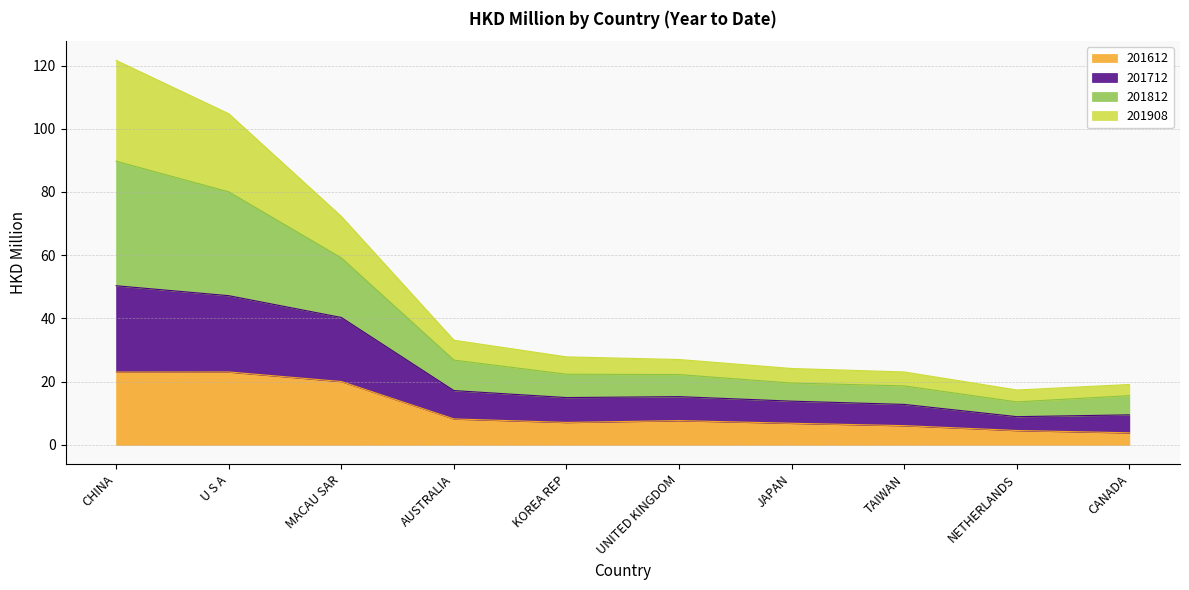

What is the label of the 2nd point from the left?

U S A